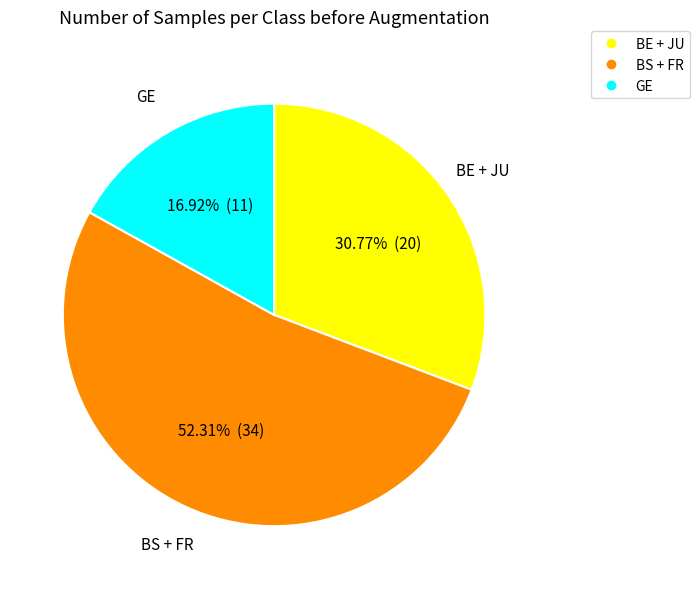

How many slices are in this pie chart?

3